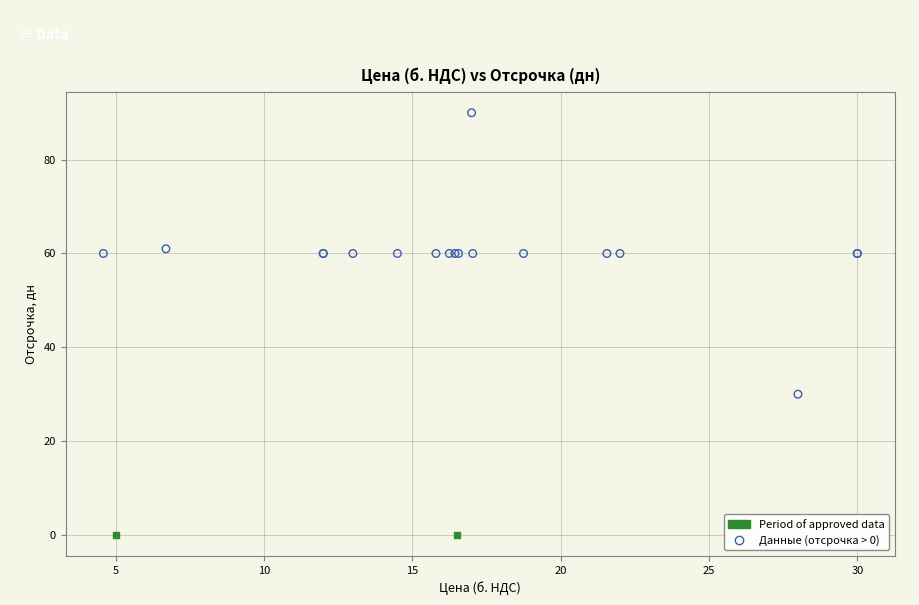

Which series contains the lowest Y value?

Period of approved data